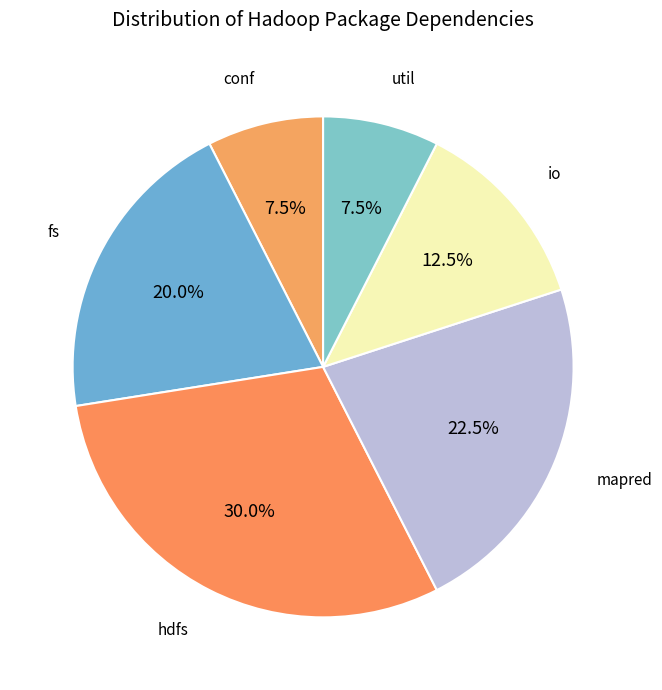

How many segments does this pie chart have?

6